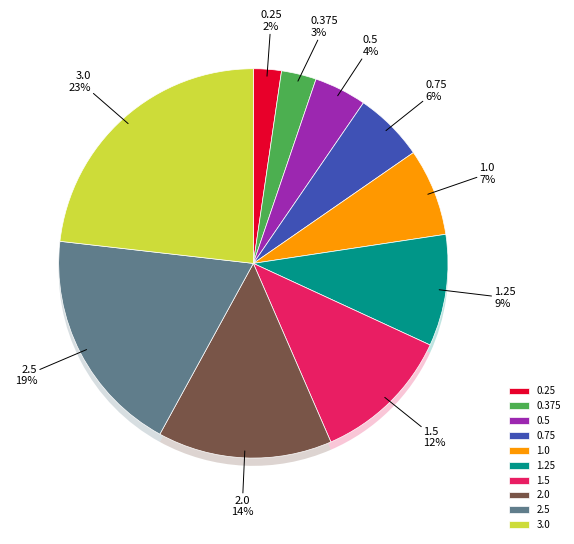

What is the largest slice in the pie chart?

3.0